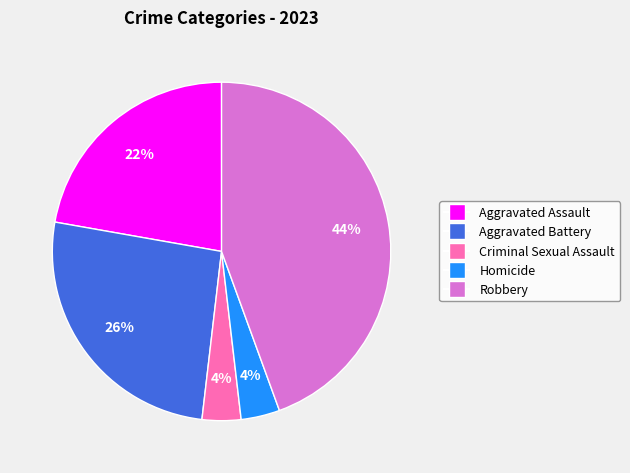

Is there a majority slice in this chart?

No